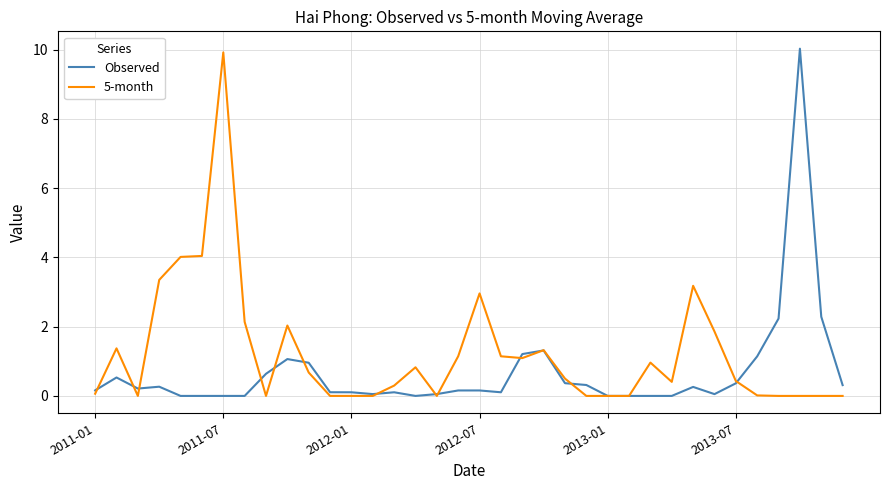

Does the chart display data point markers on the line(s)?

No